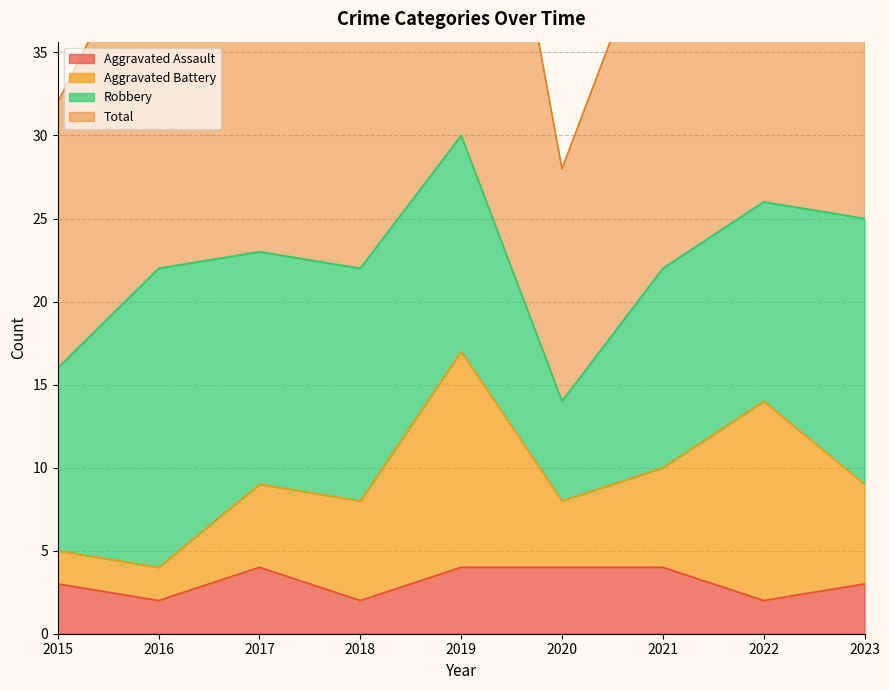

The value of Aggravated Assault at 2016 is 2. True or false?

True